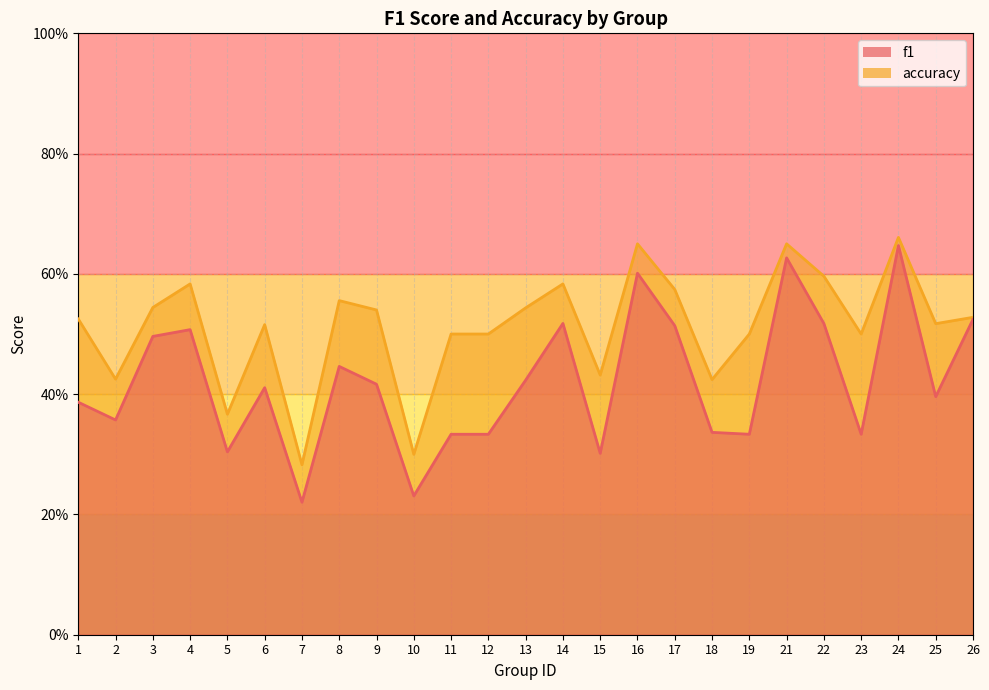

How many interior local valleys does the f1 series have?

8